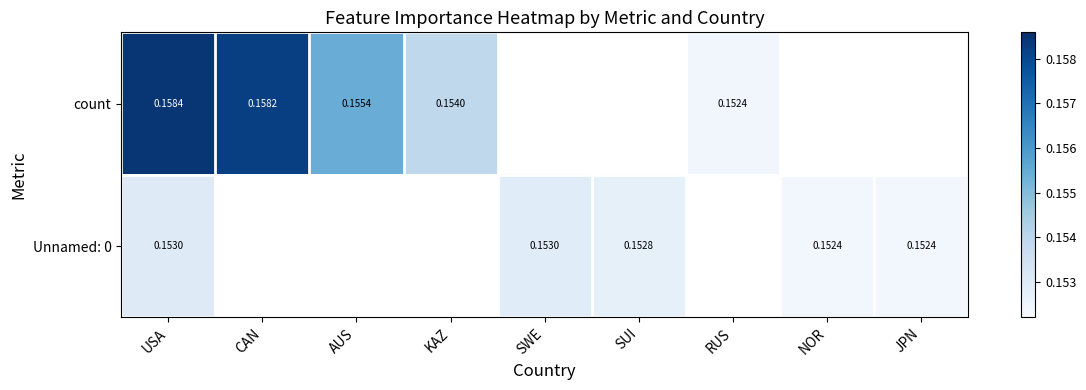

List the labels in order of count value, largest first.

USA, CAN, AUS, KAZ, SWE, SUI, RUS, NOR, JPN